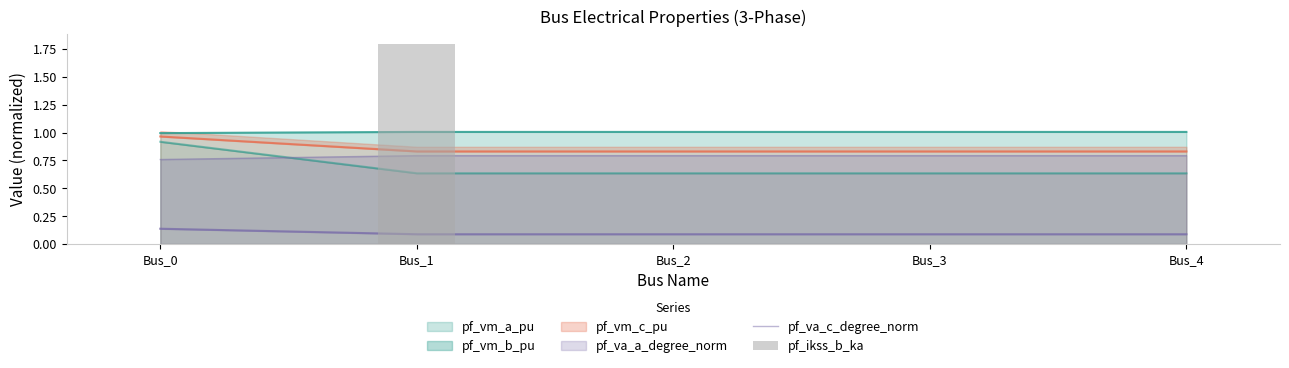

Are the bars horizontal?

No